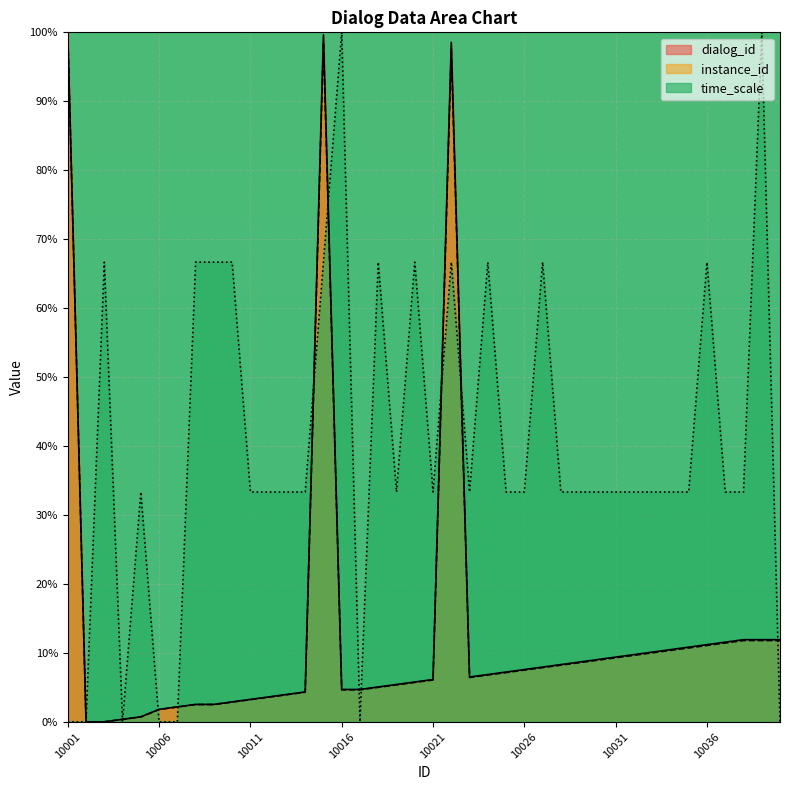

At 10008, list the series in order from smallest to largest.

instance_id, dialog_id, time_scale